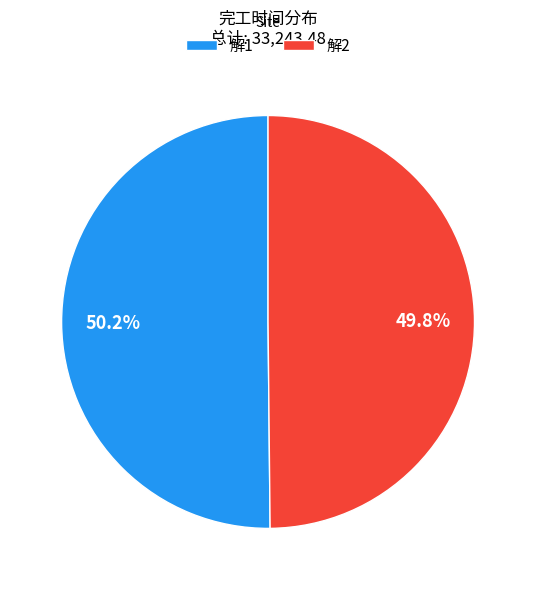

How many segments does this pie chart have?

2